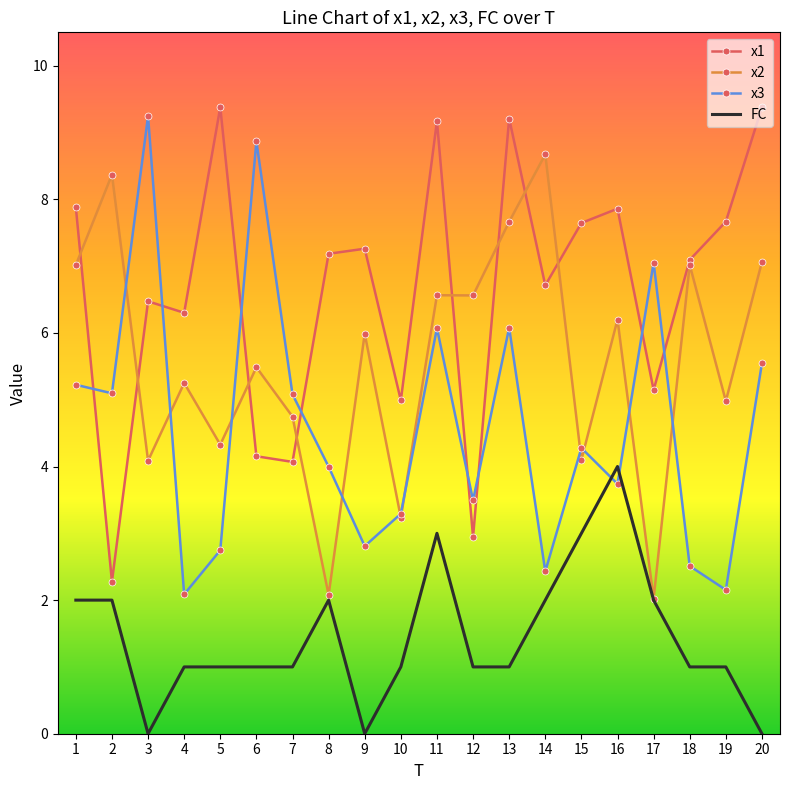

Which series changed the most between 7 and 10?

x3